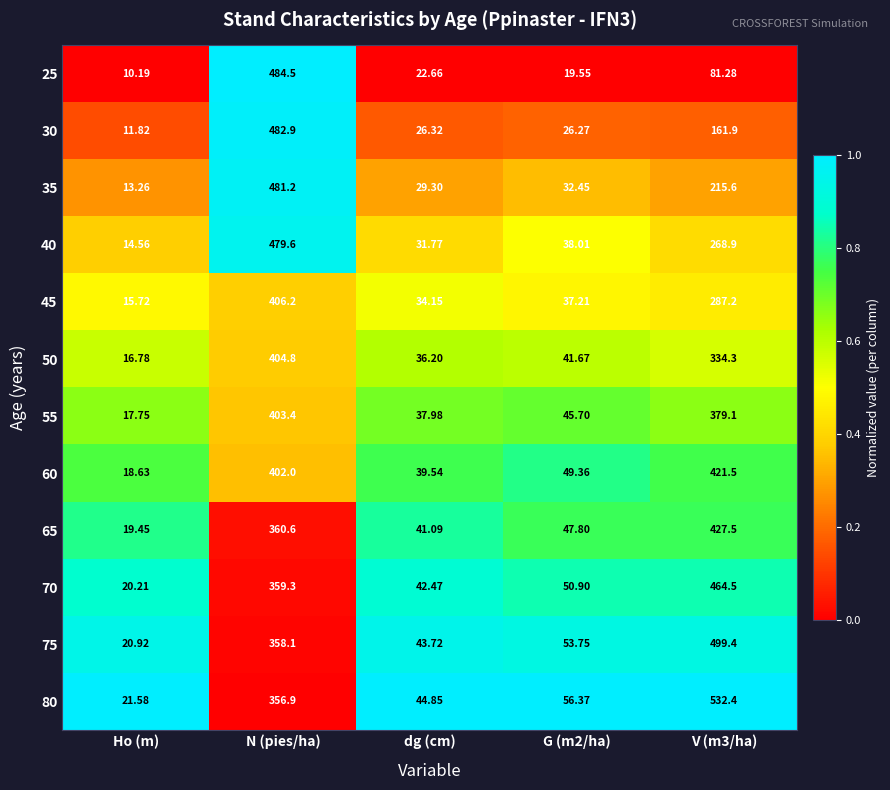

At which label does 50 reach its minimum?

Ho (m)